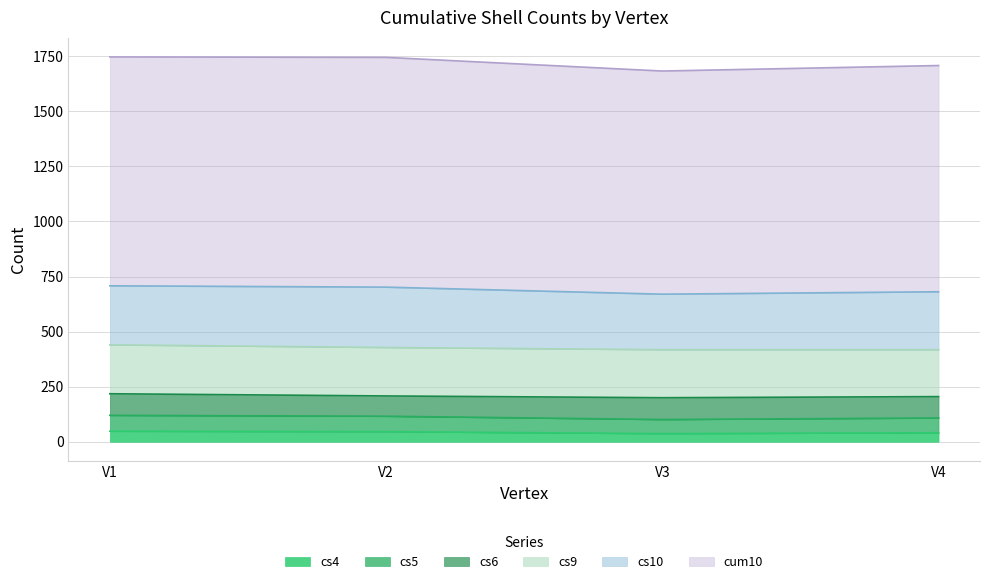

What is the value of the cs4 point at the 4th from the left?

41